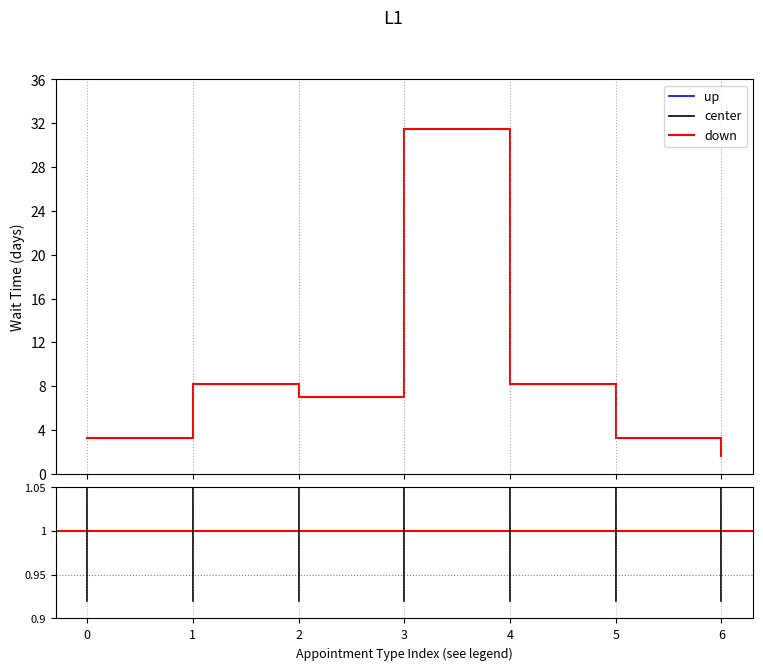

Reading left to right, extract all data points from this chart.

3.3	8.2	7.0	31.5	8.2	3.3	1.6